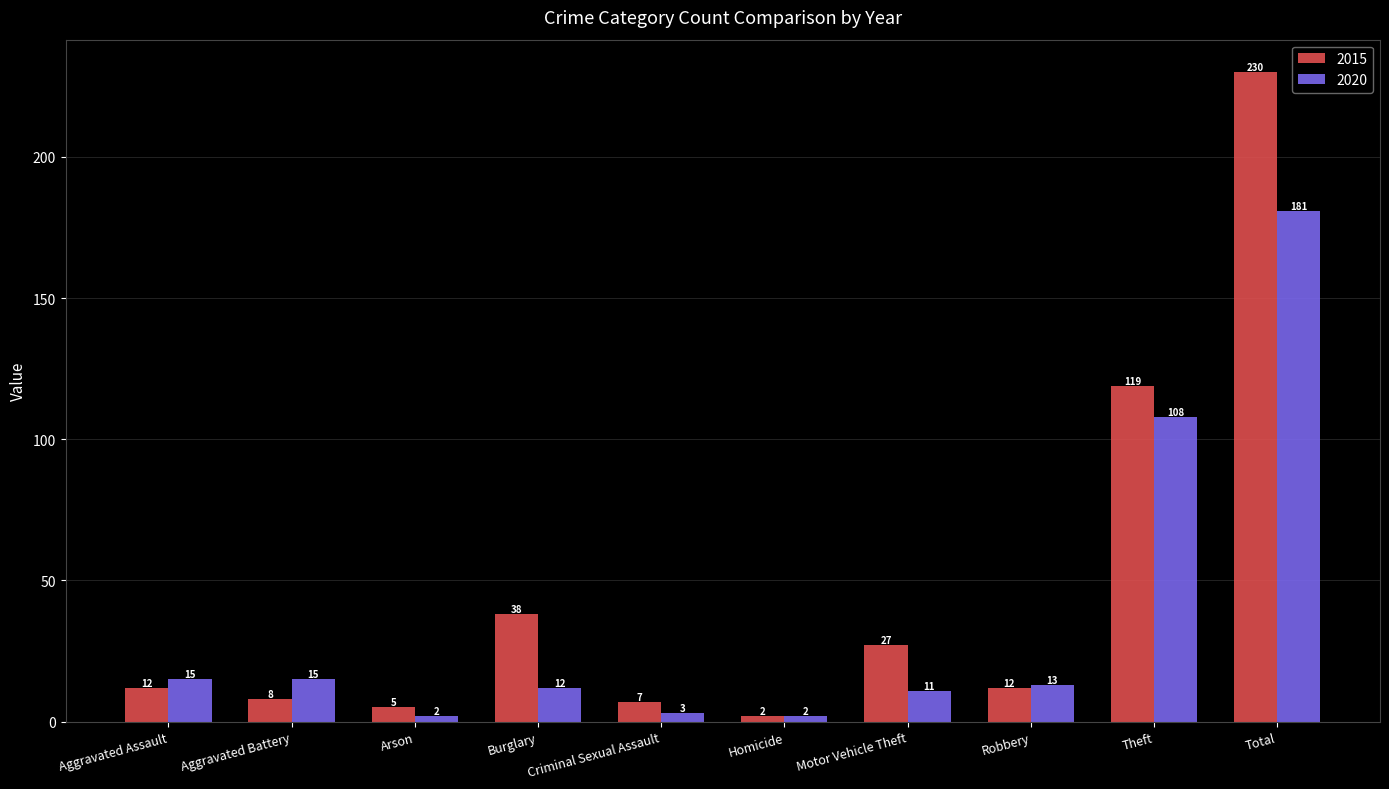

What is the sum of all 2015 values?

460